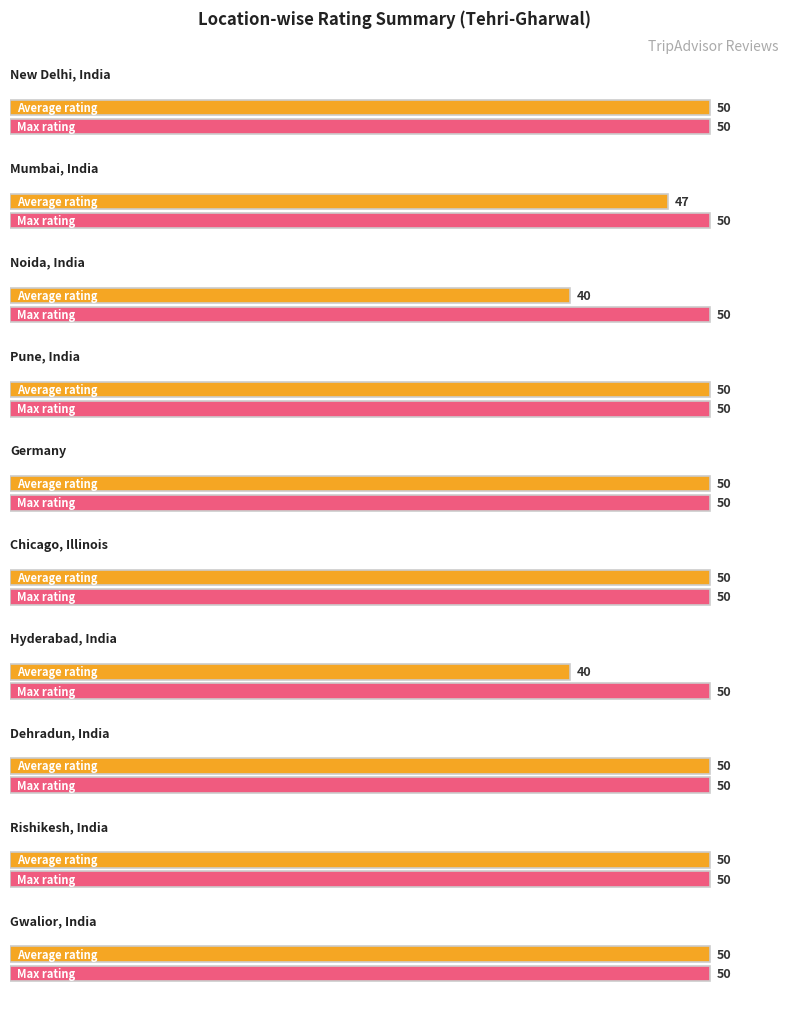

Rank the series at Rishikesh, India from lowest to highest value.

Average rating, Max rating